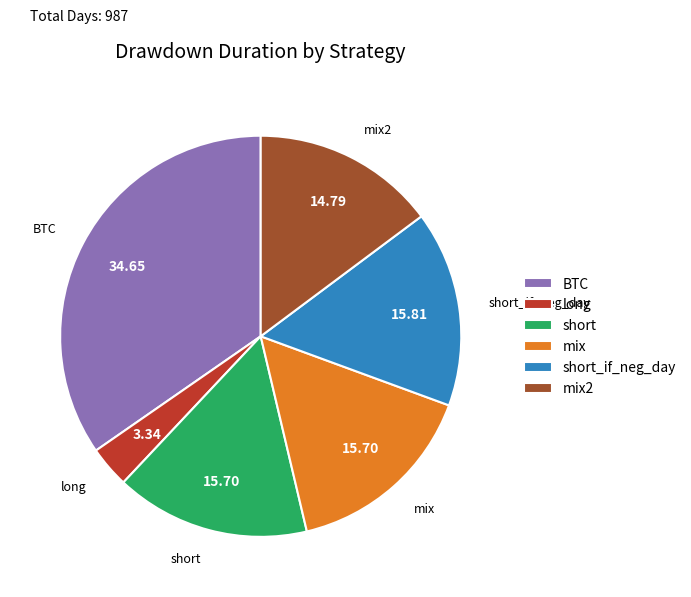

Approximately how many times larger is the value at mix2 compared to mix?

0.9